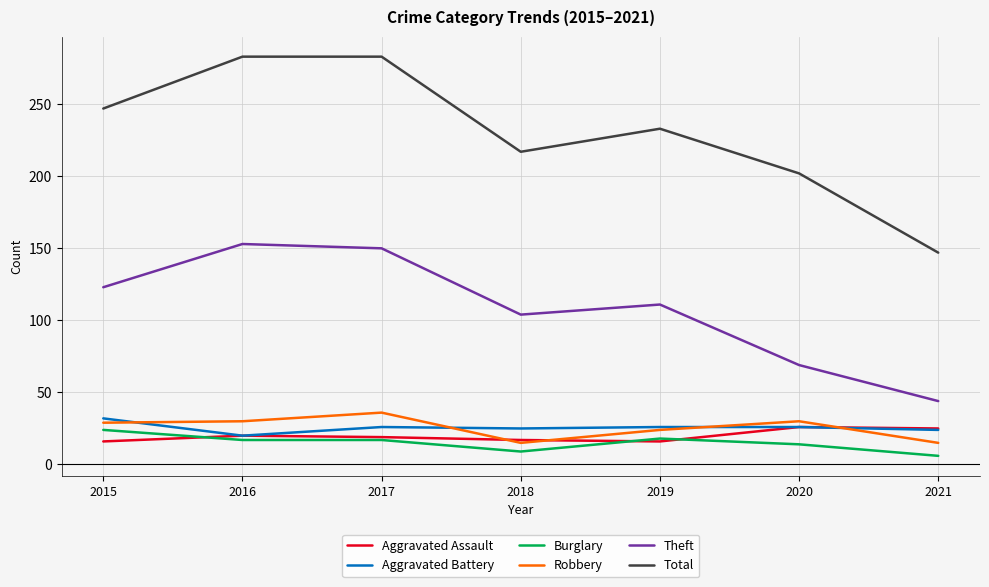

How many series are shown in this chart?

6